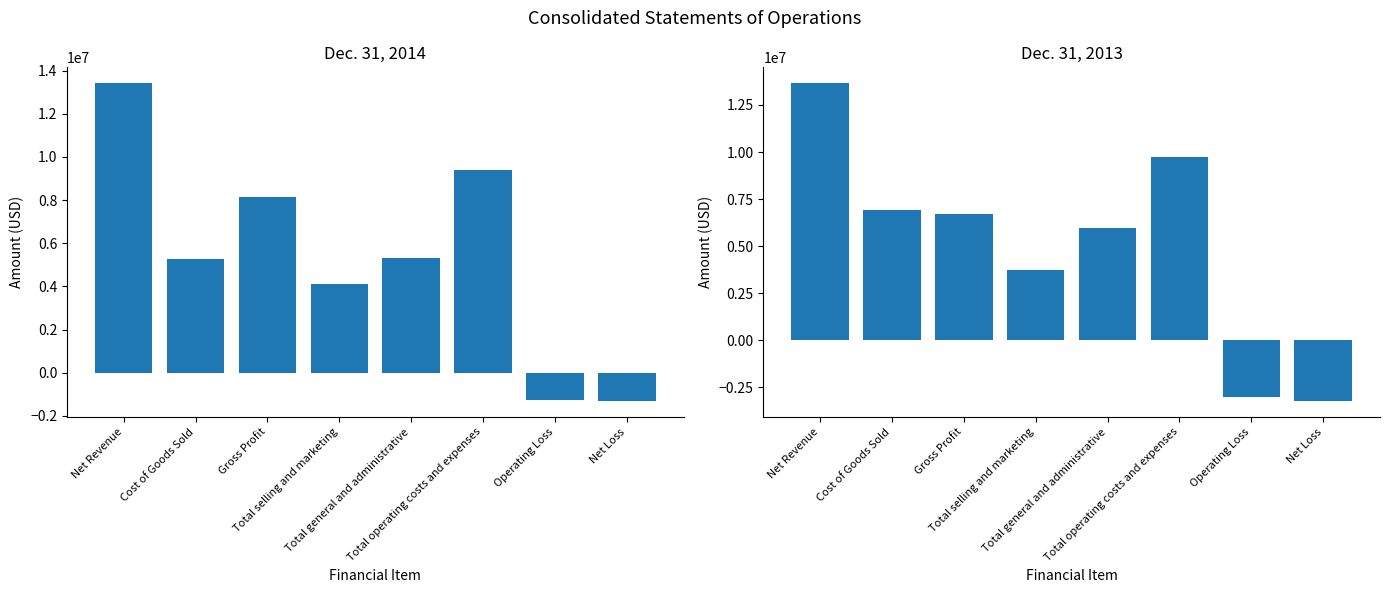

Where does the Dec. 31, 2013 series first go above 6708618?

Net Revenue